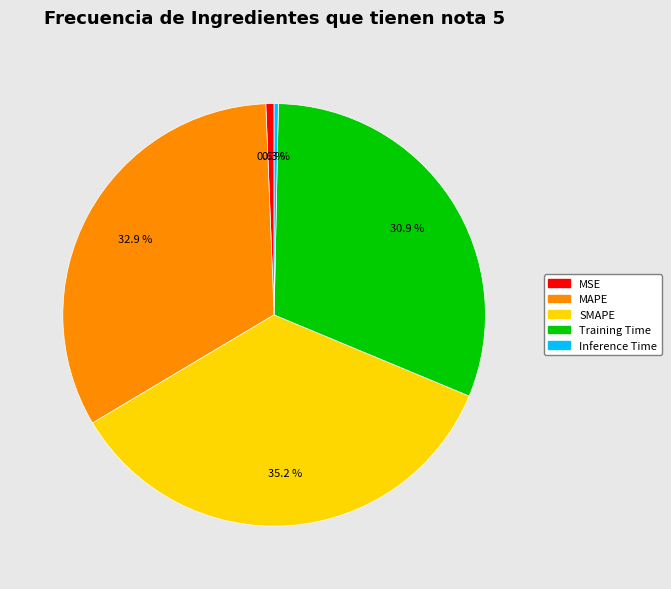

How many slices are in this pie chart?

5